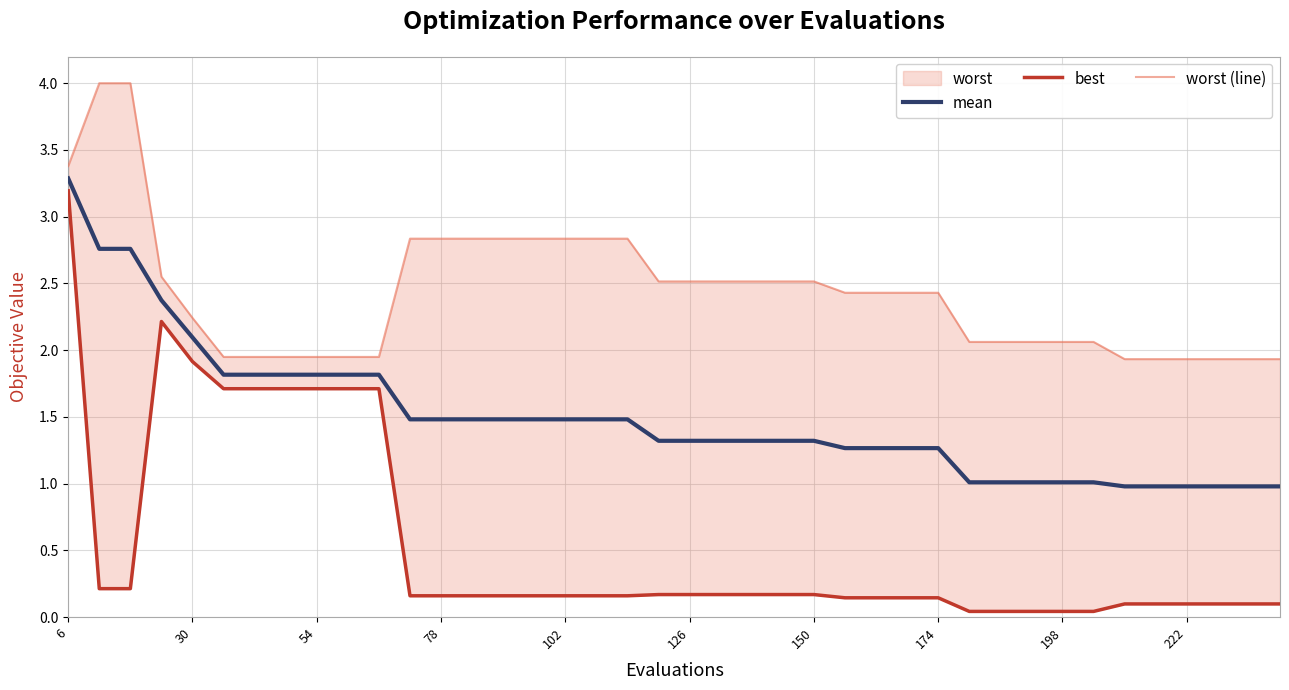

True or false: mean and worst (line) cross at least once.

False